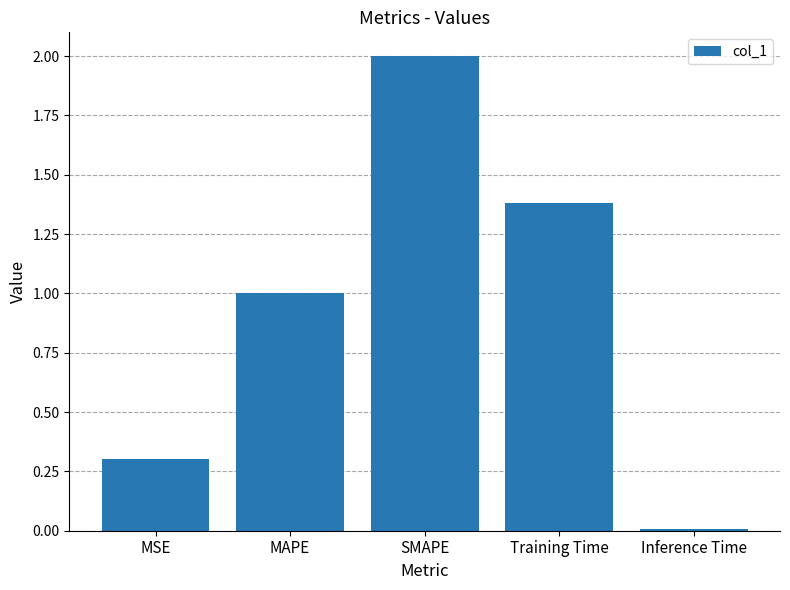

List the labels in order of value, largest first.

SMAPE, Training Time, MAPE, MSE, Inference Time